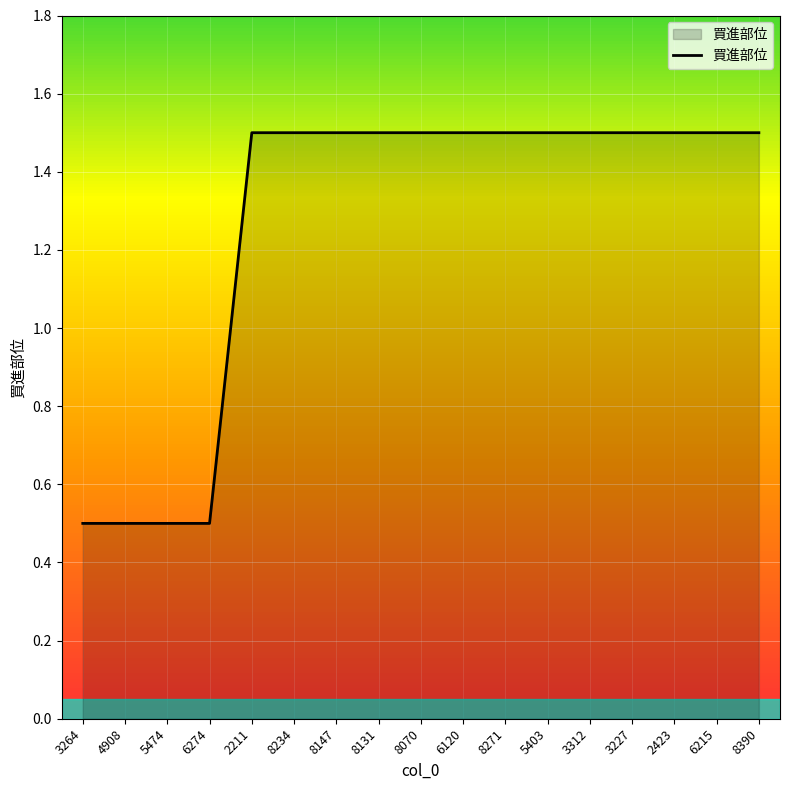

What is the average value?

1.3